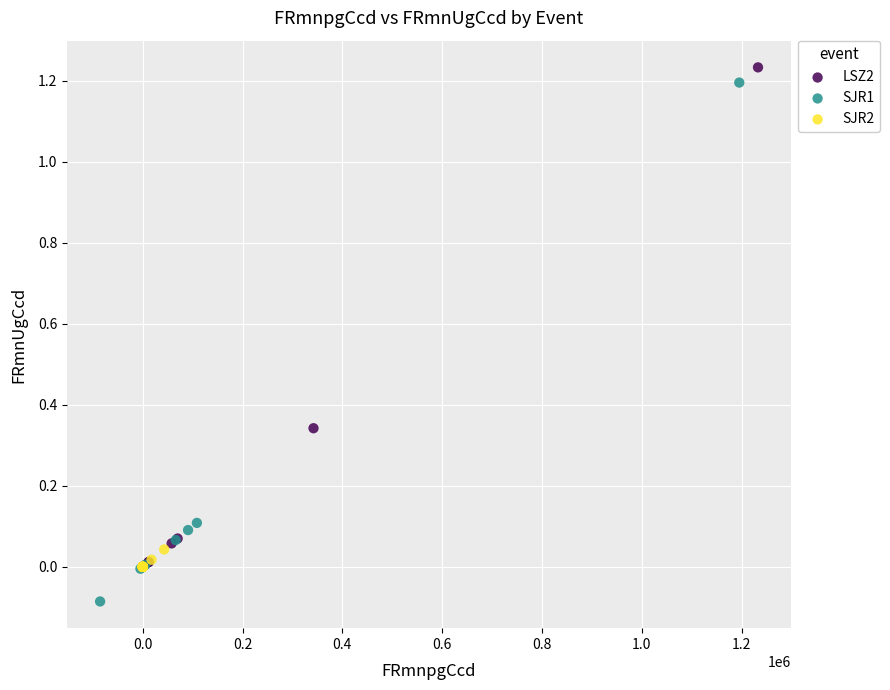

What are all the series names shown in the legend?

LSZ2, SJR1, SJR2